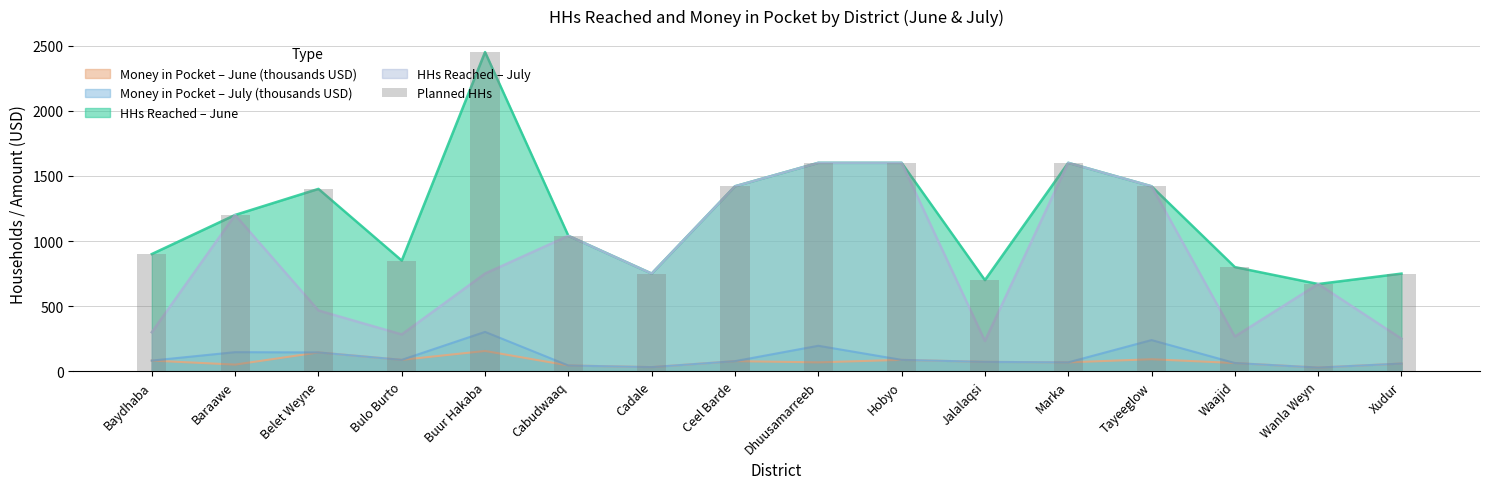

Rank the categories by value from highest to lowest.

Buur Hakaba, Dhuusamarreeb, Hobyo, Marka, Ceel Barde, Tayeeglow, Belet Weyne, Baraawe, Cabudwaaq, Baydhaba, Bulo Burto, Waajid, Cadale, Xudur, Jalalaqsi, Wanla Weyn